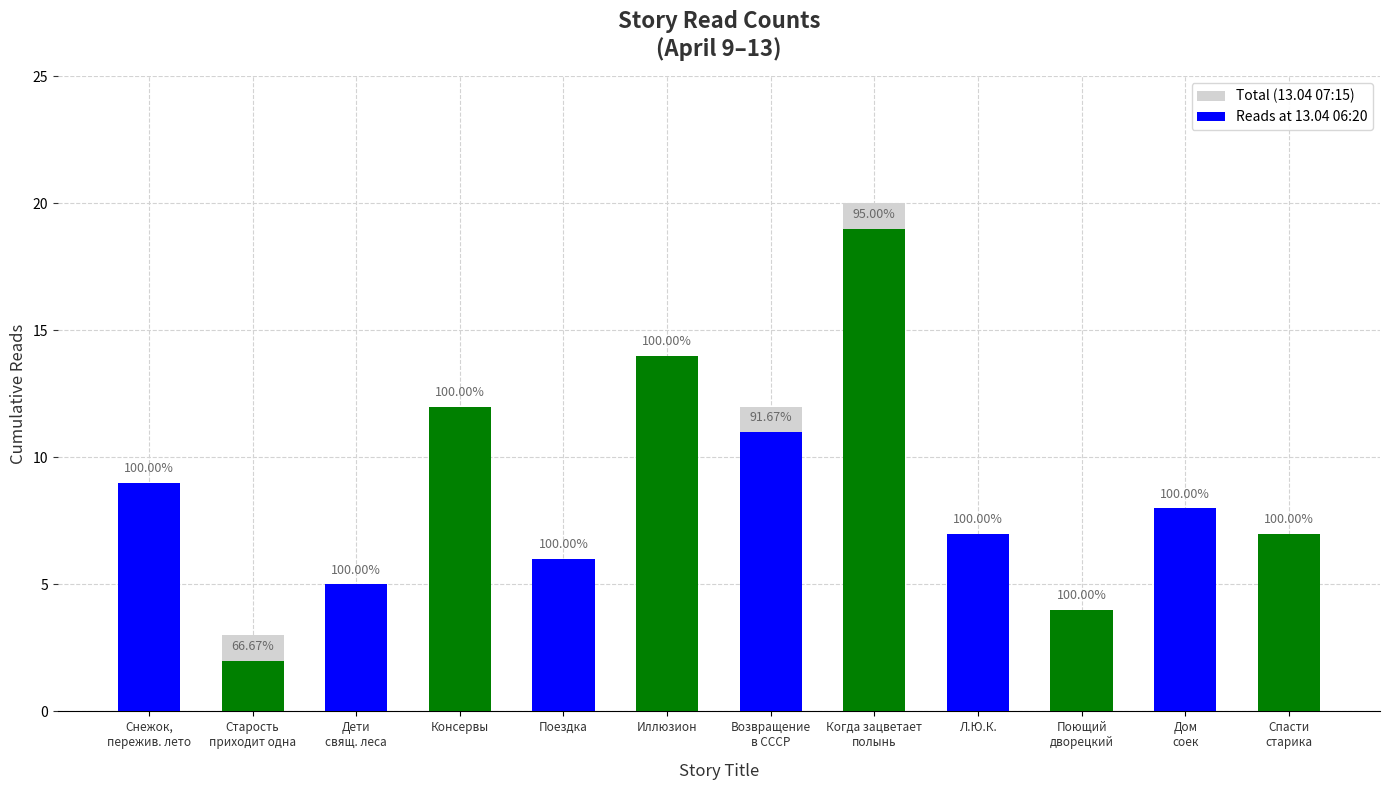

How many data points does each series have?

12